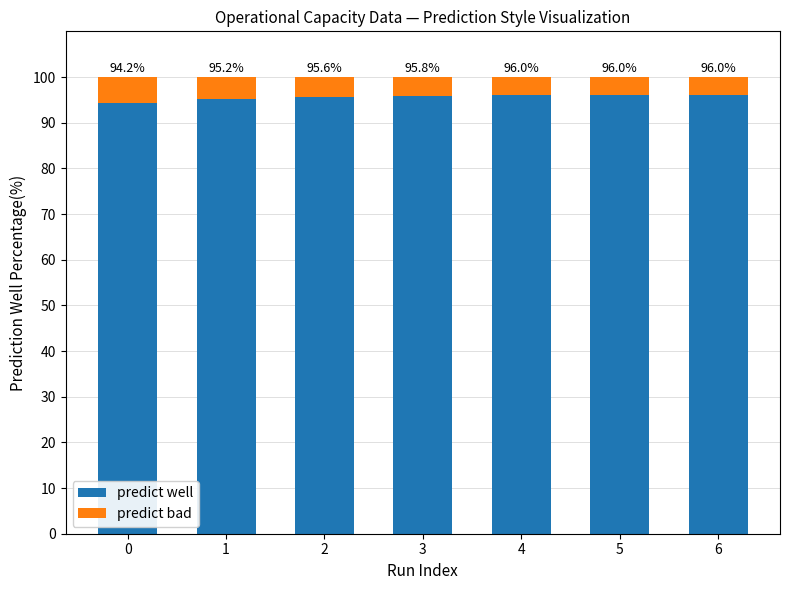

Count the number of categories in the chart.

7